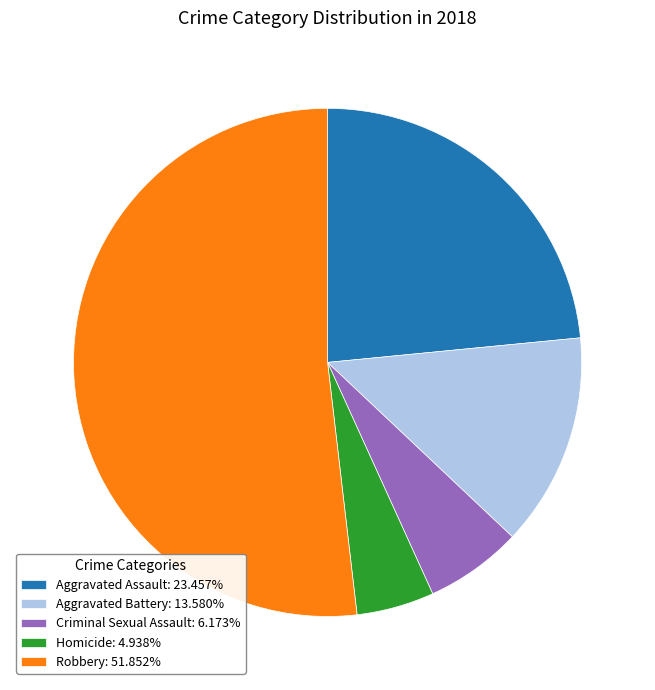

Is the sum of Homicide: 4.938% and Aggravated Assault: 23.457% greater than half?

No